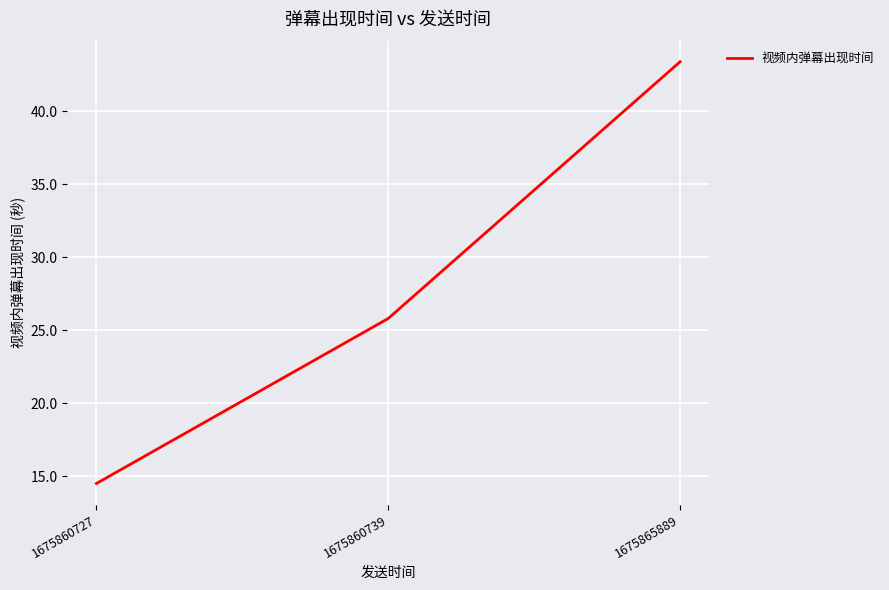

Is it true that the value at 1675865889 is 21.3?

False